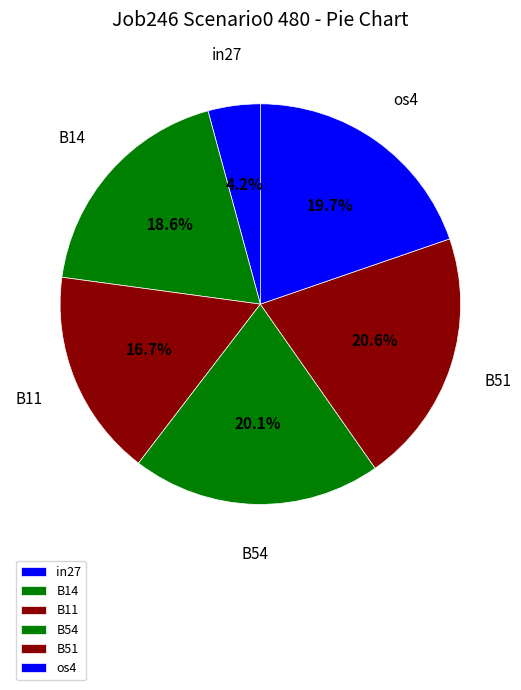

Which category has the smallest portion of the pie?

in27